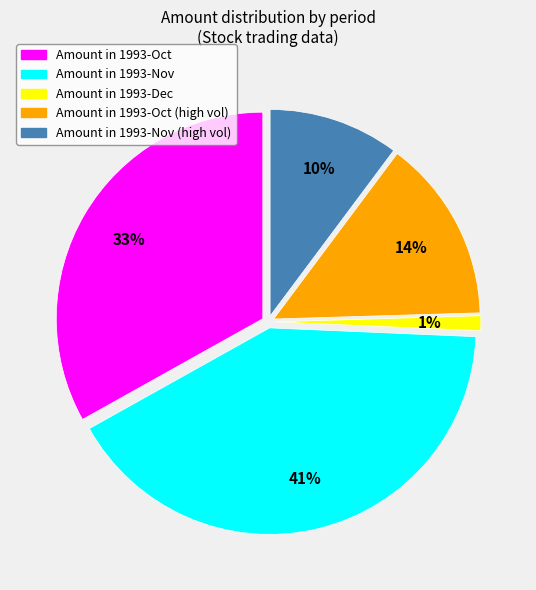

Is there any slice that represents more than half of the pie?

No